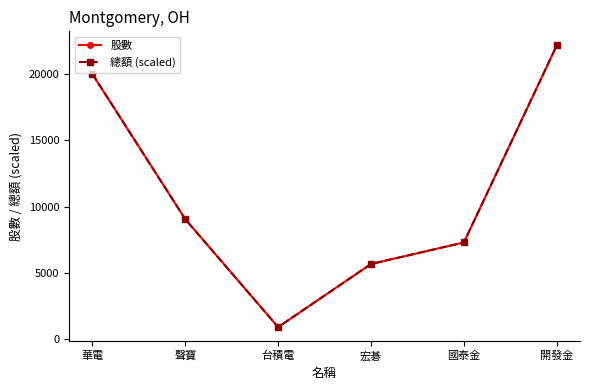

How many lines are shown in the chart?

2